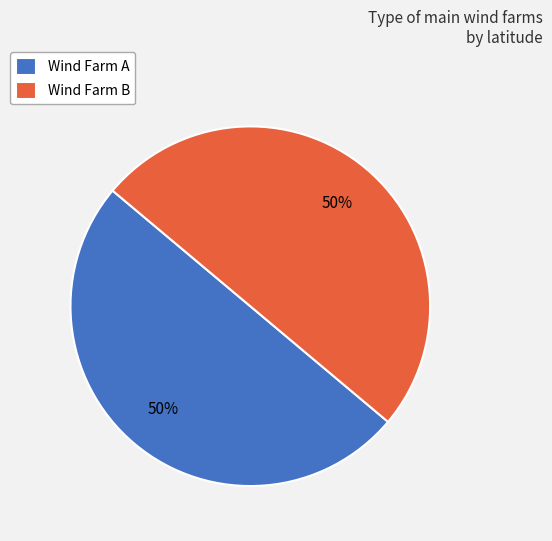

To the nearest percent, what portion does Wind Farm A represent?

50%